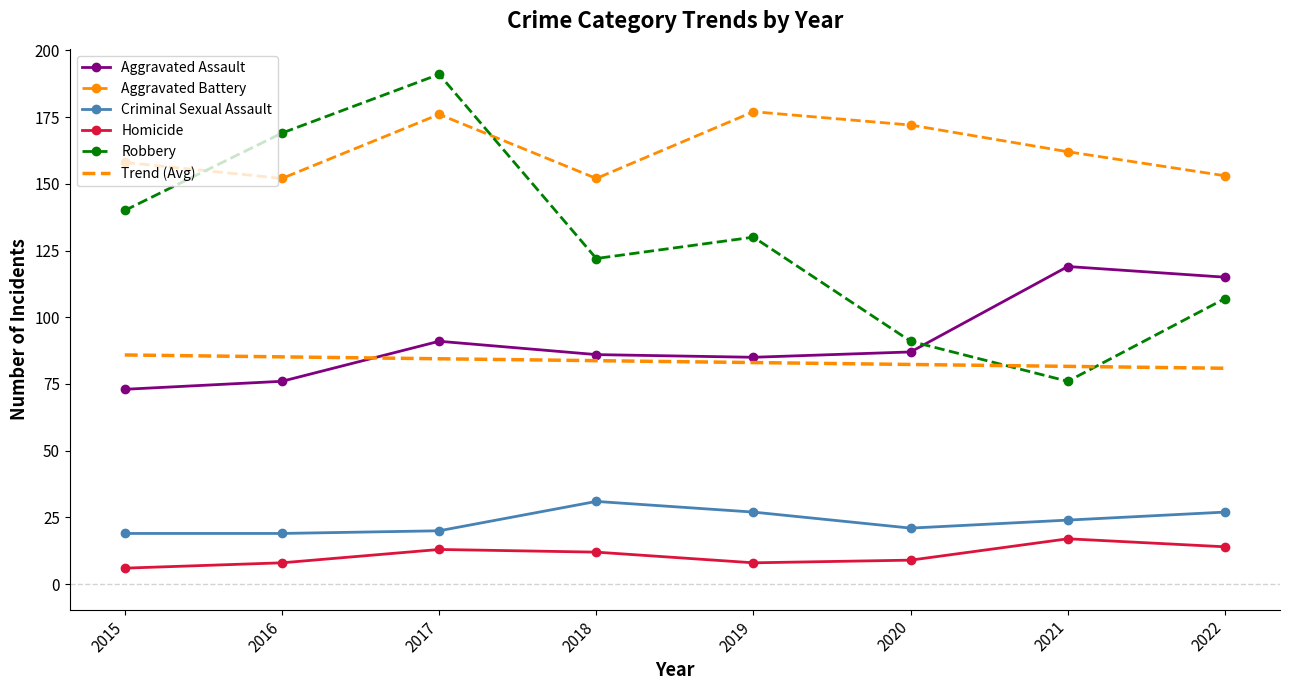

The Robbery series shows 107.0 at 2022. True or false?

True